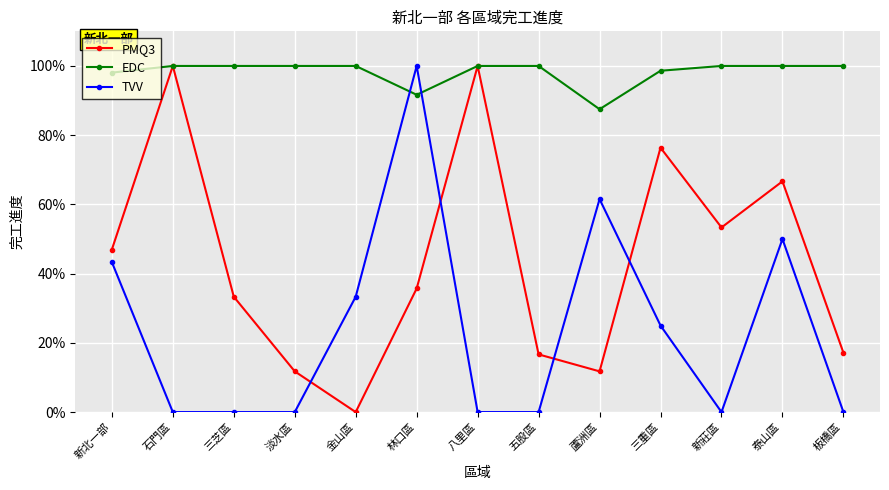

List the series in order of their overall mean, highest first.

EDC, PMQ3, TVV